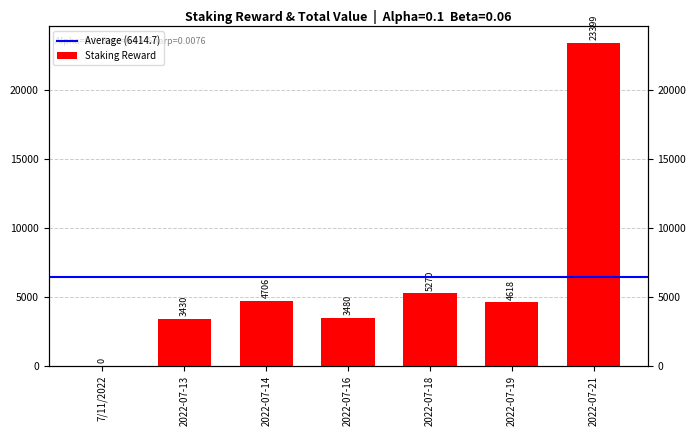

What value does the data have at 2022-07-19?

4617.6